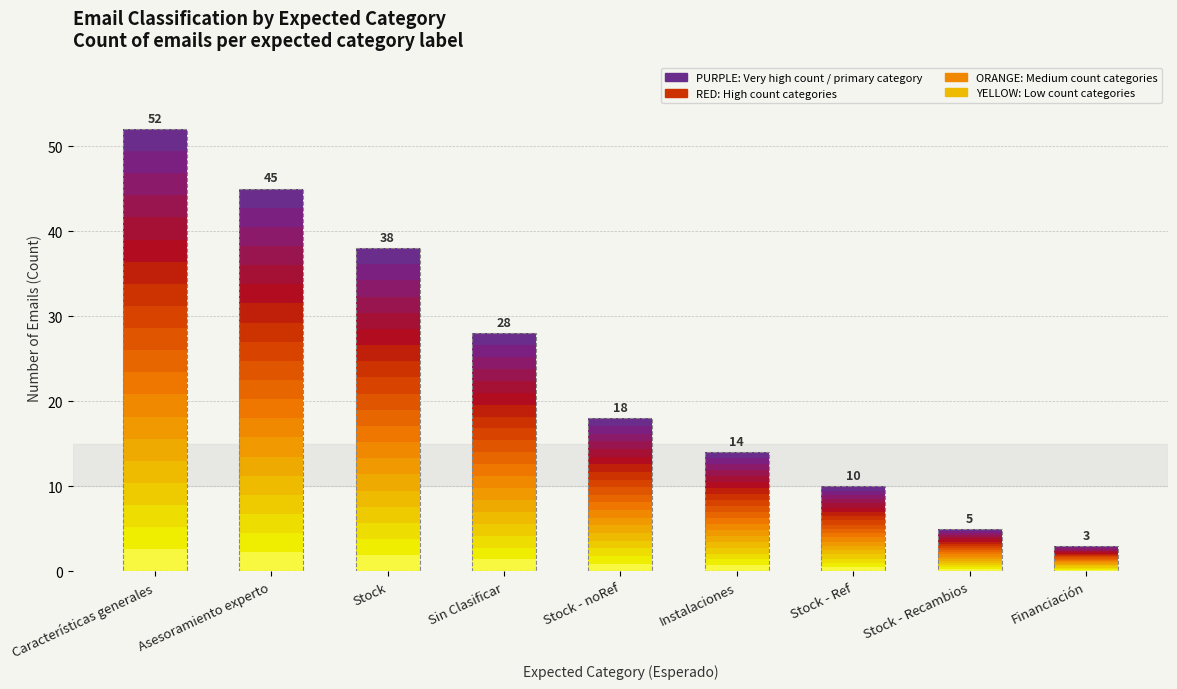

At which label is the value closest to 27?

Sin Clasificar